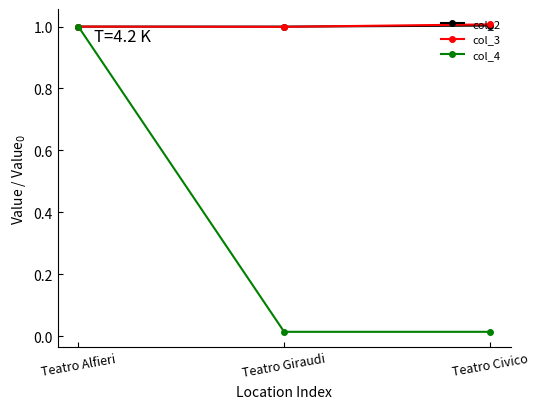

What is the maximum value shown in the chart?

1.0